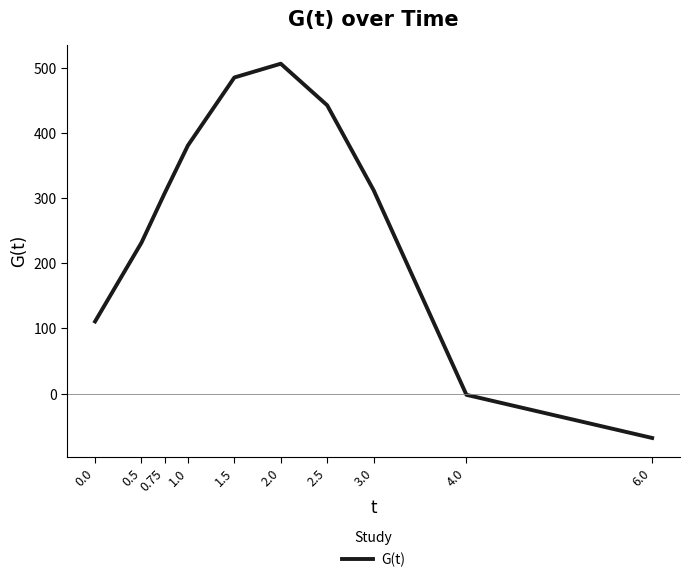

What is the change in value from 0.5 to 6.0?

-299.8